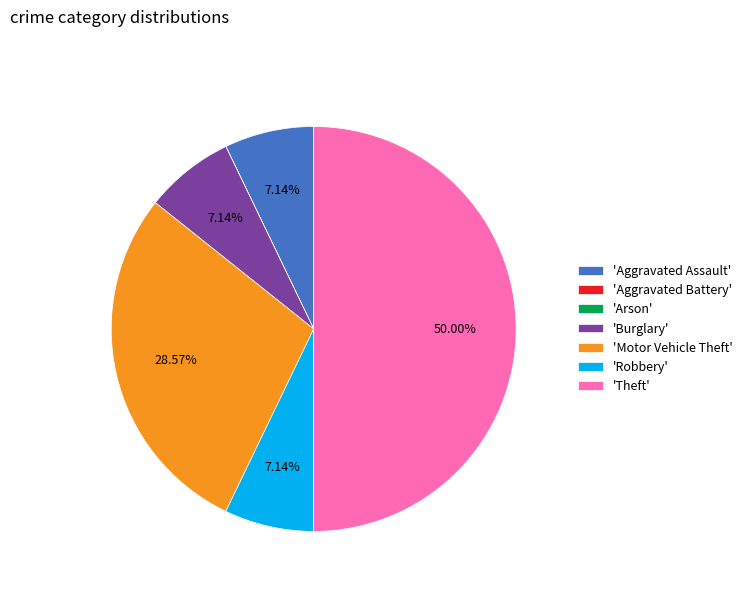

Is 'Motor Vehicle Theft' the majority of the pie?

No